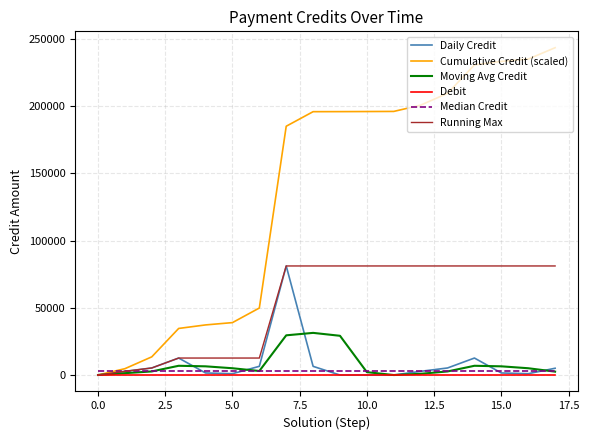

Which series has the widest spread of values?

Cumulative Credit (scaled)